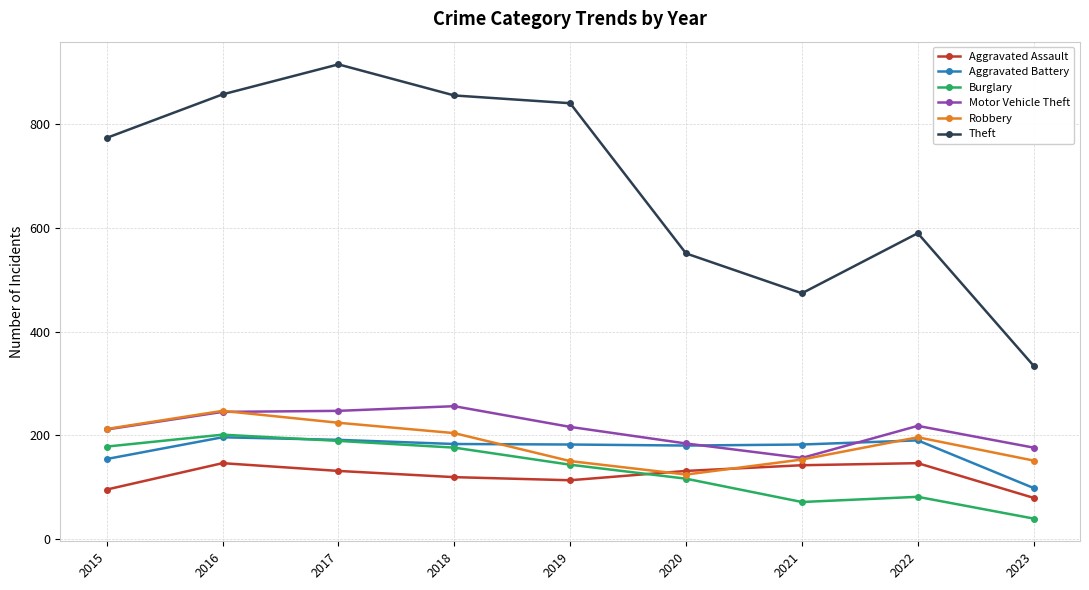

What is the sum of the Burglary values at 2020 and 2015?

294